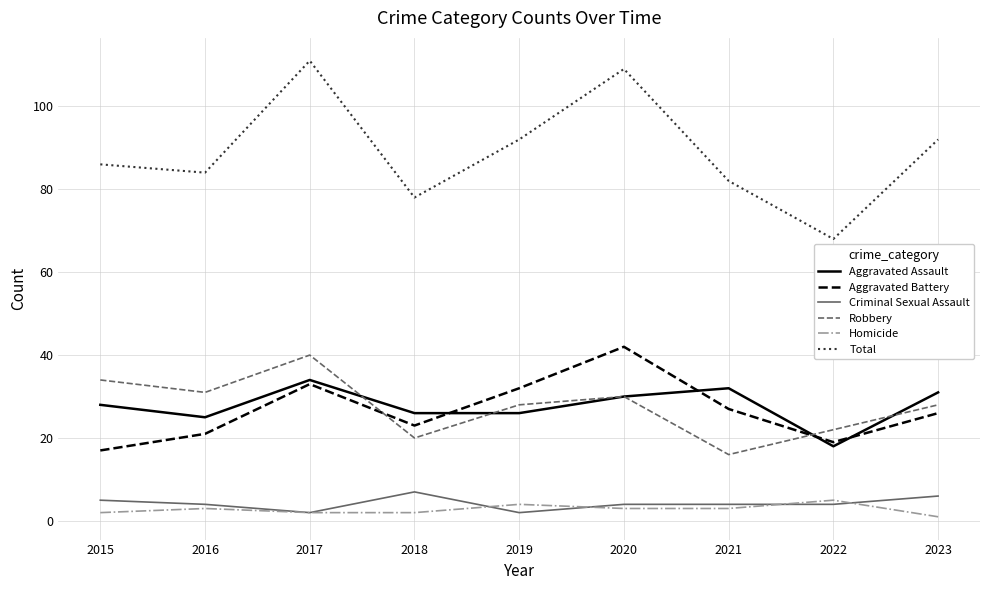

How many lines are shown in the chart?

6